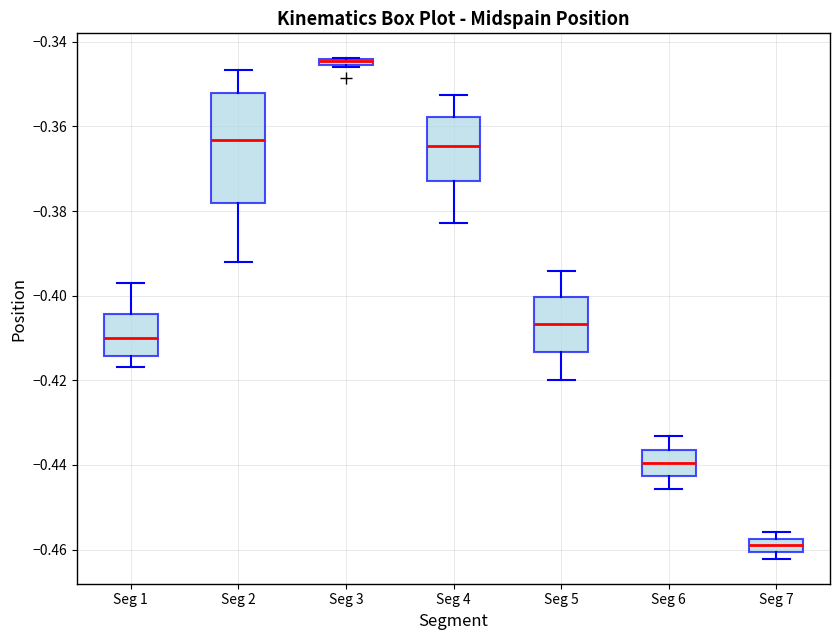

Which box is the tallest, from its lower edge to its upper edge?

Seg 2